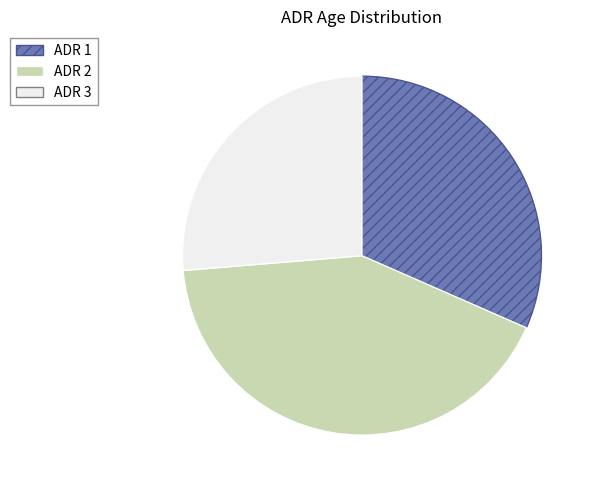

Is it true that ADR 3 is 33% of the pie?

False